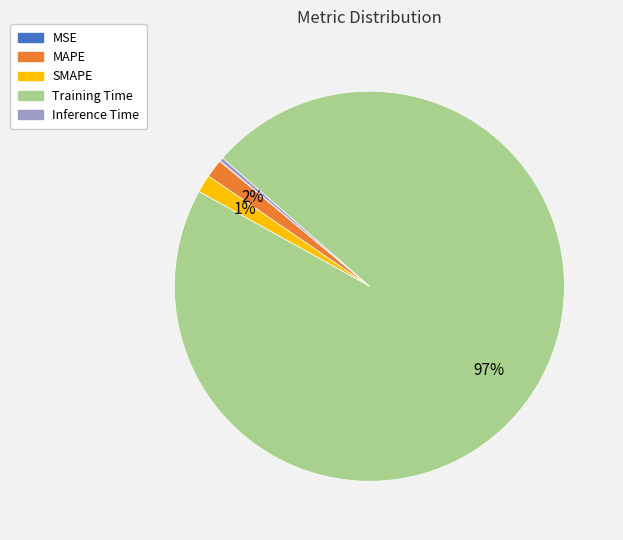

To the nearest percent, what percentage of the pie is Training Time?

97%